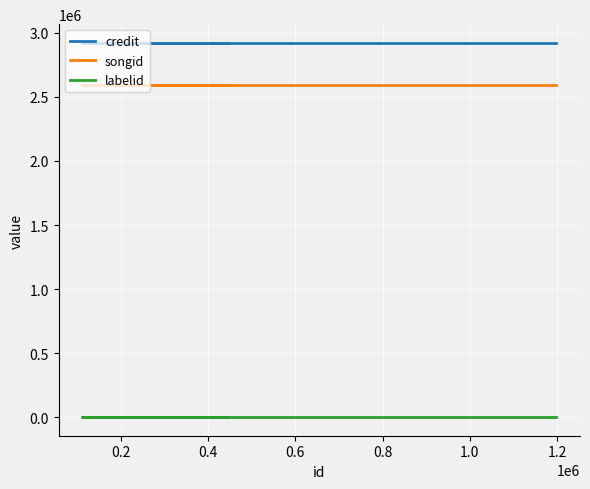

Between 0.2 and 0.4, which is larger?

0.2